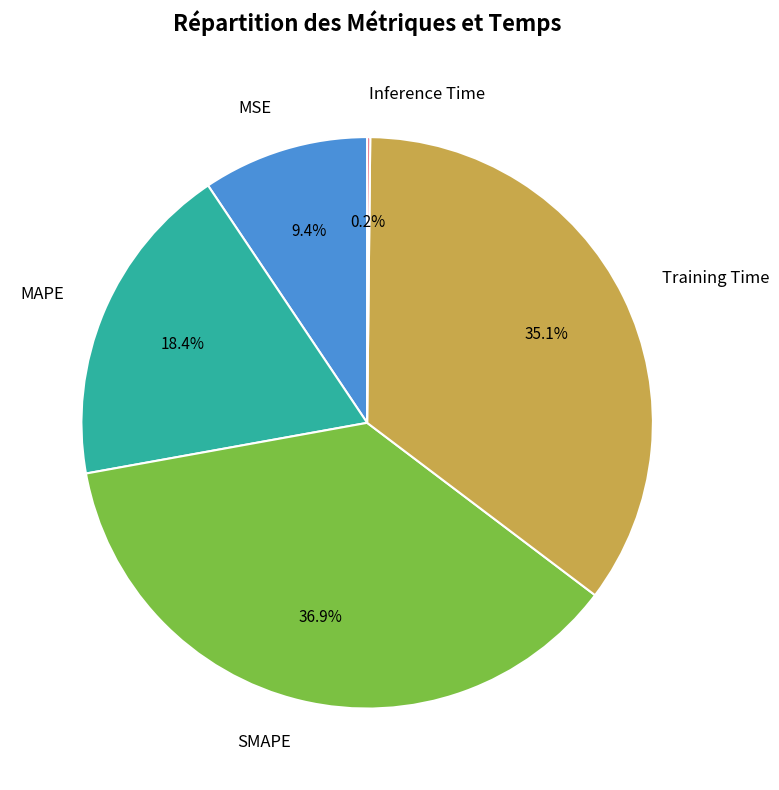

To the nearest percent, what is the difference between the Training Time and SMAPE slice percentages?

2%